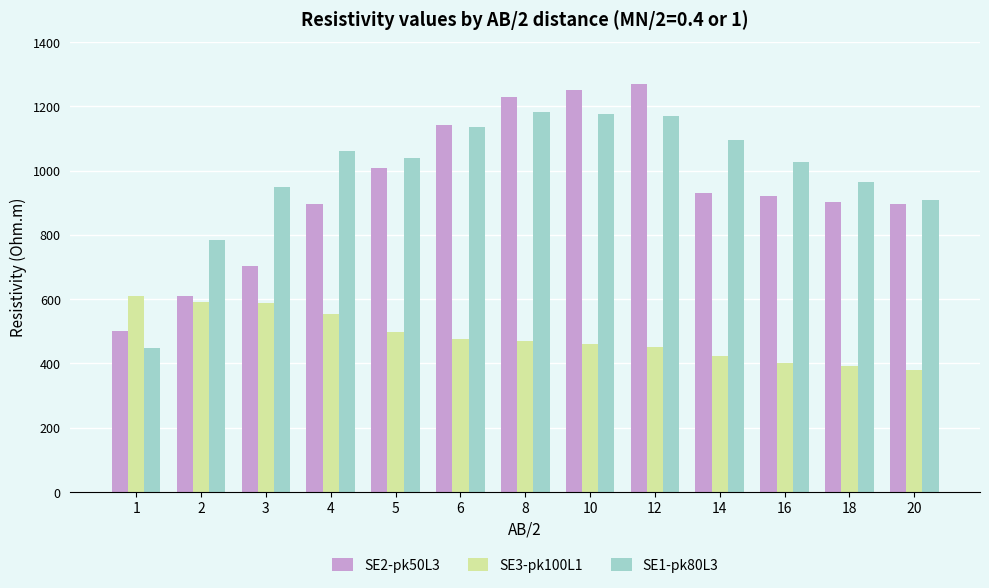

What is the value of the SE3-pk100L1 bar at the 10th from the left?

423